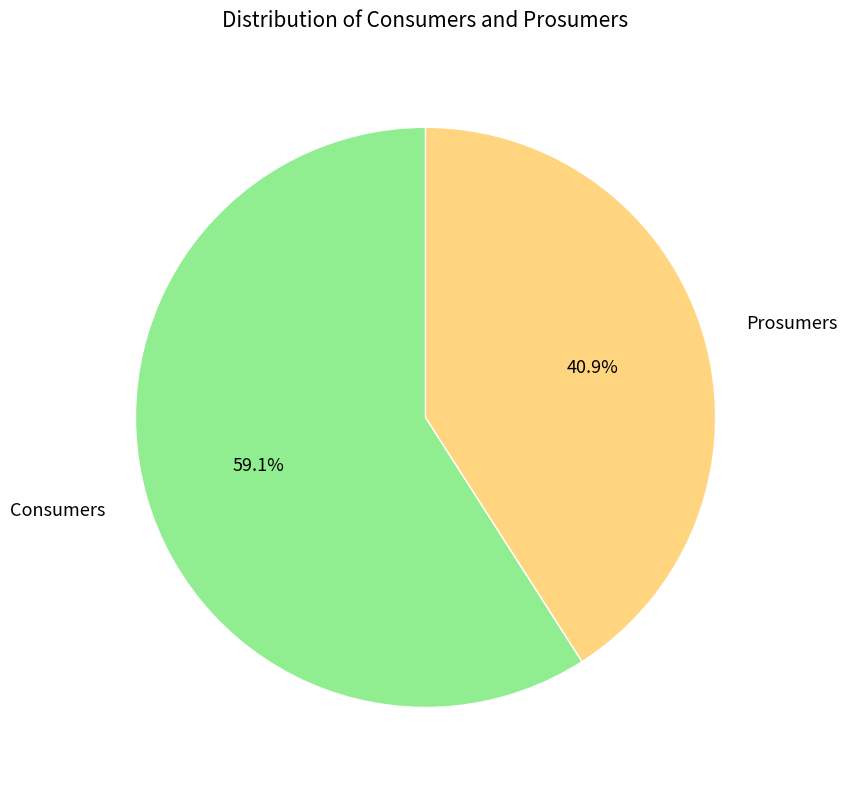

Which slice represents more than half of the pie?

Consumers